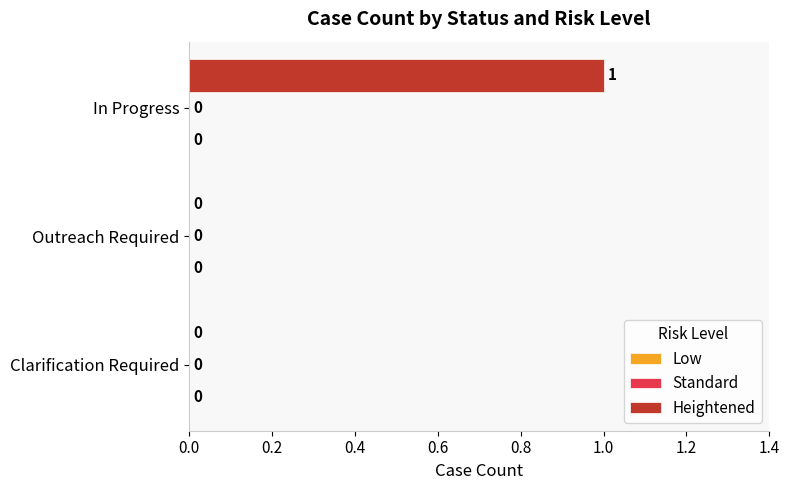

Reading bottom to top, what are all the values shown in this chart?

Clarification Required=0	Outreach Required=0	In Progress=1